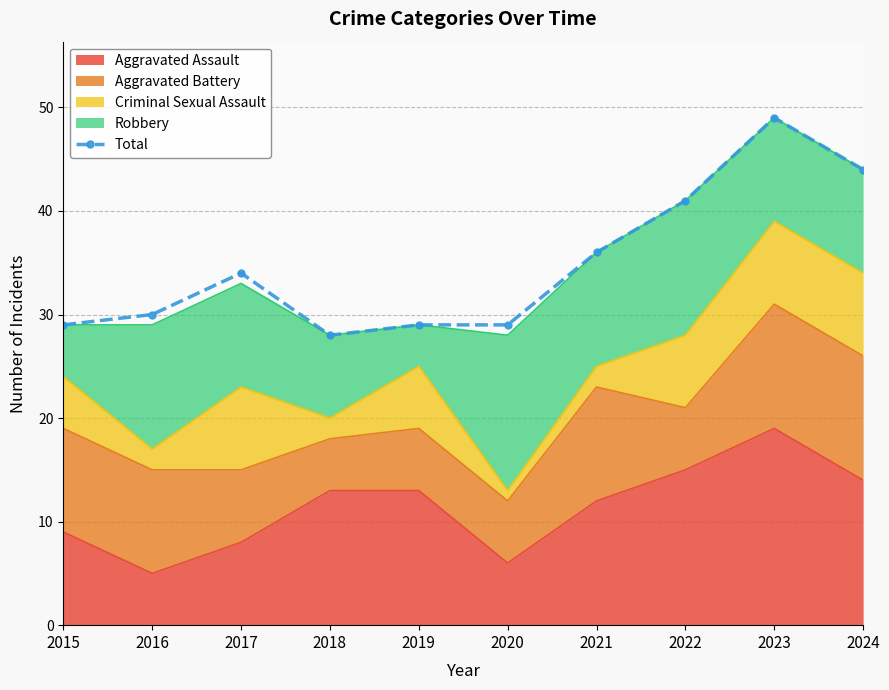

List the labels in order of value, smallest first.

2018, 2015, 2019, 2020, 2016, 2017, 2021, 2022, 2024, 2023